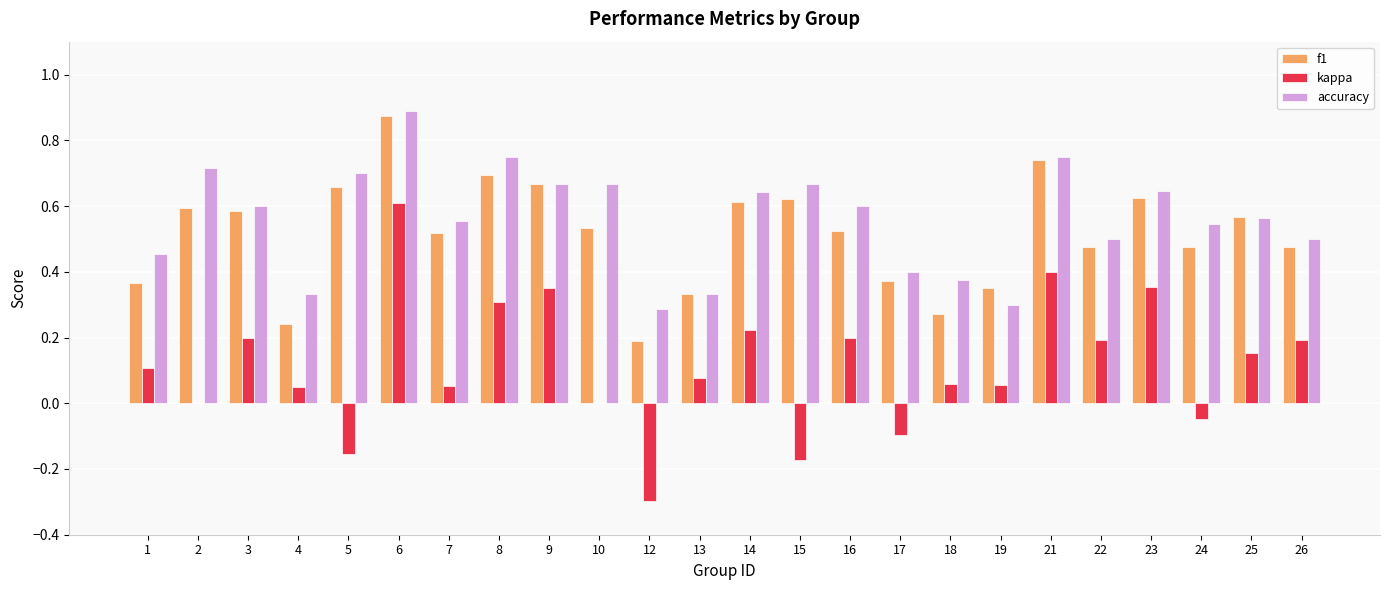

What is the sum of all kappa values?

2.8